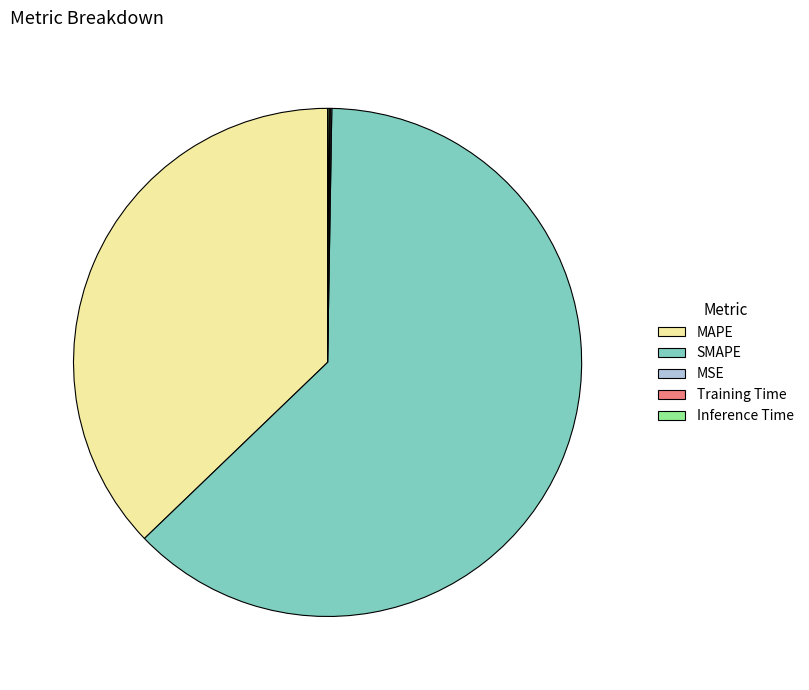

Which category has the biggest portion of the pie?

SMAPE